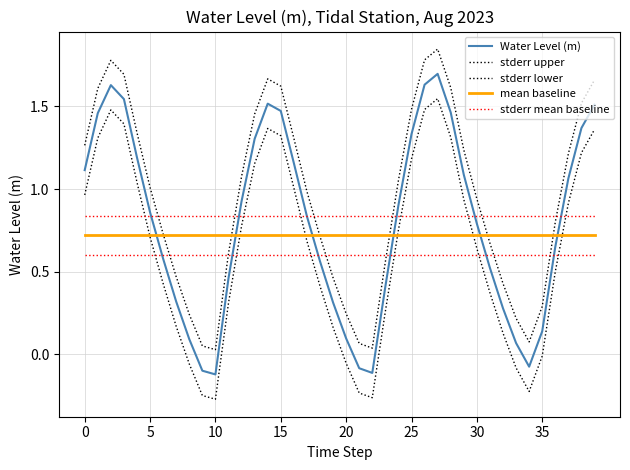

What is the value of the Water Level (m) point at the 2nd from the left?

1.5